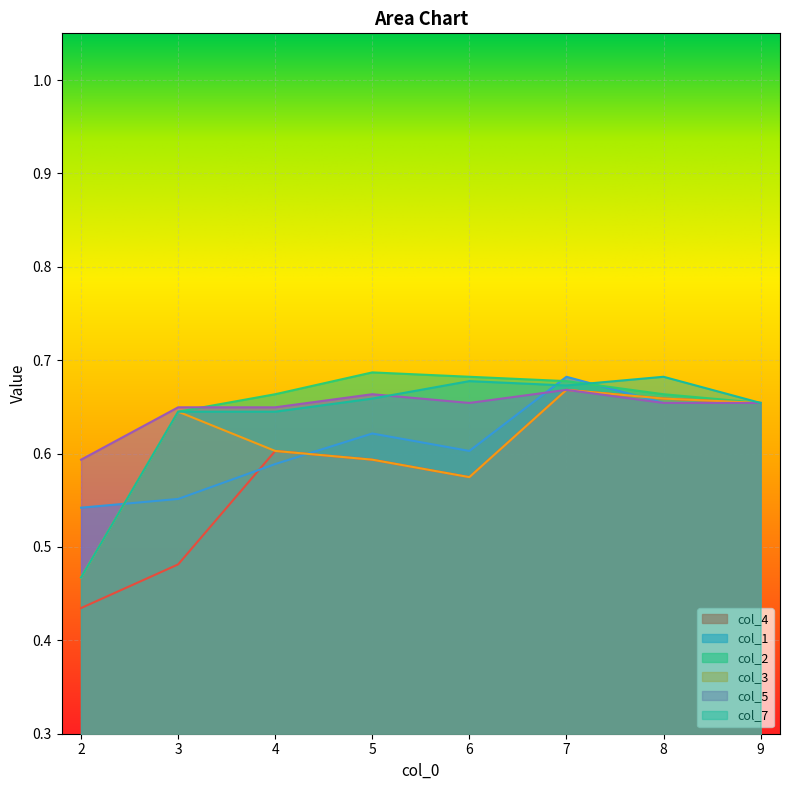

How many lines are shown in the chart?

6